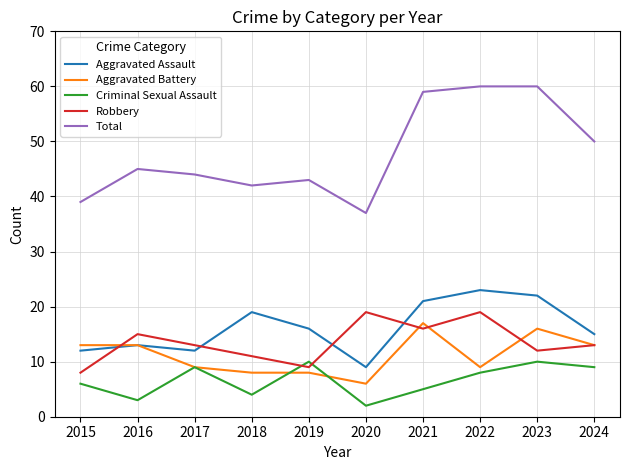

What is the difference between the highest and lowest values at 2022?

52